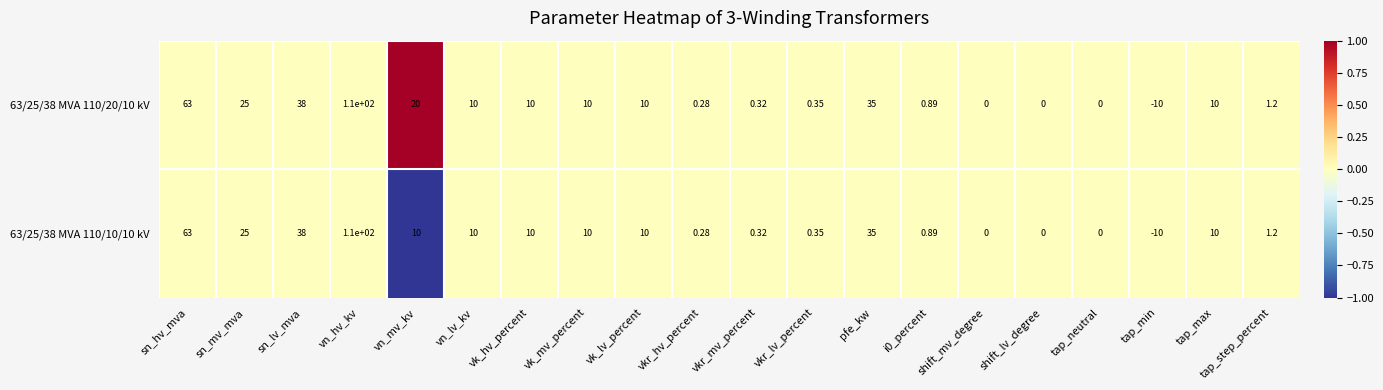

At which label is 63/25/38 MVA 110/20/10 kV closest to 50?

sn_lv_mva